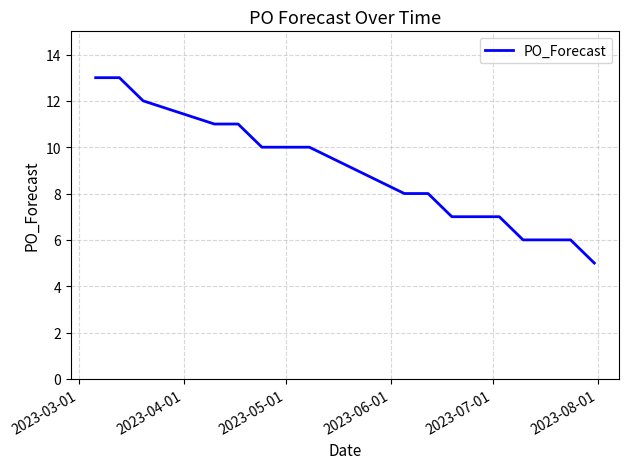

Reading left to right, list all the values displayed in this chart.

13	13	12	11	11	10	10	8	8	7	7	7	6	6	6	5